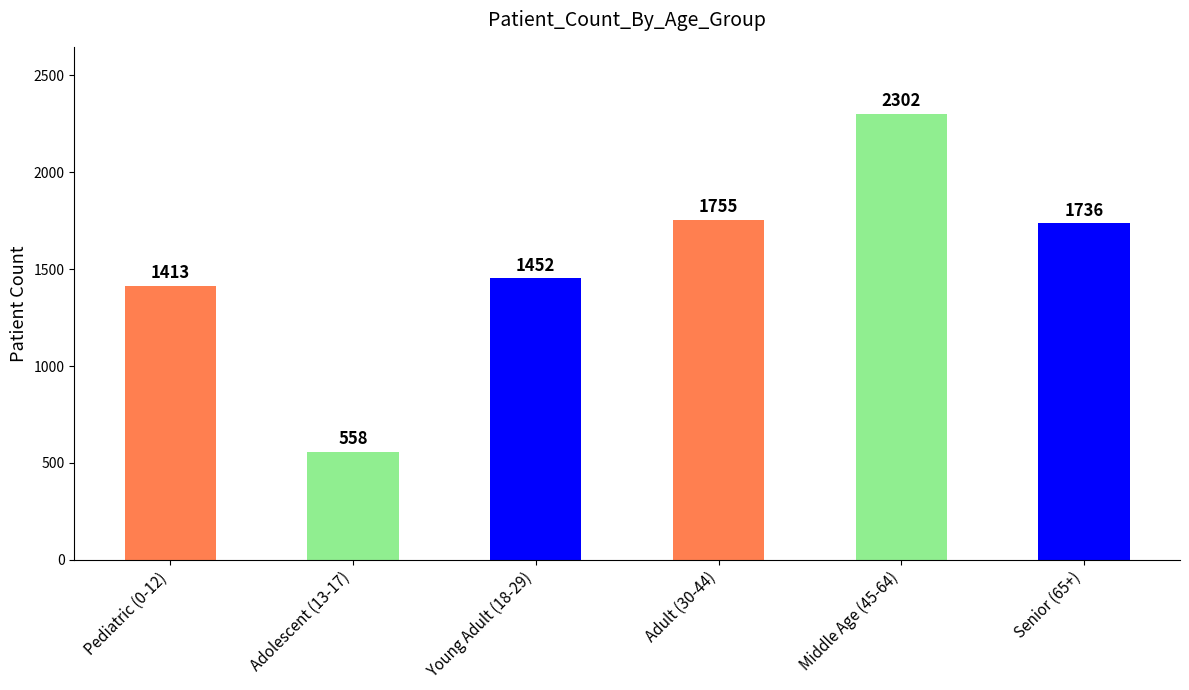

Which has a higher value, Senior (65+) or Adolescent (13-17)?

Senior (65+)